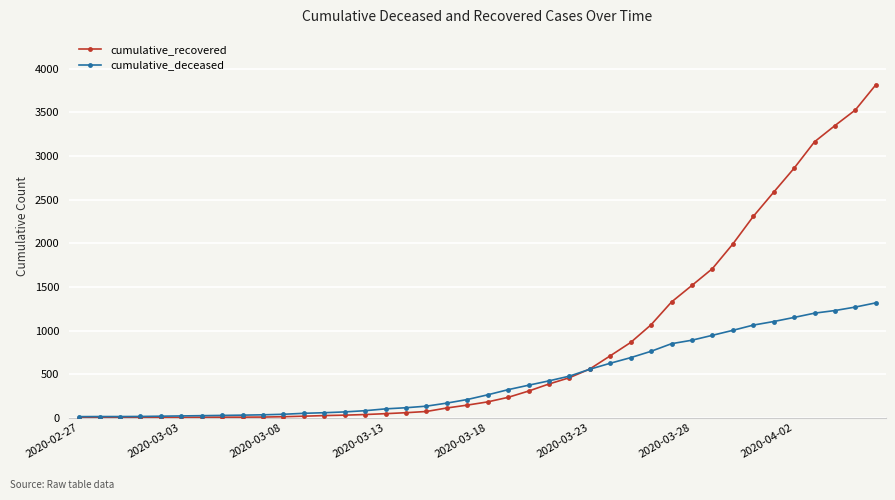

Which series has the largest total across all categories?

cumulative_recovered